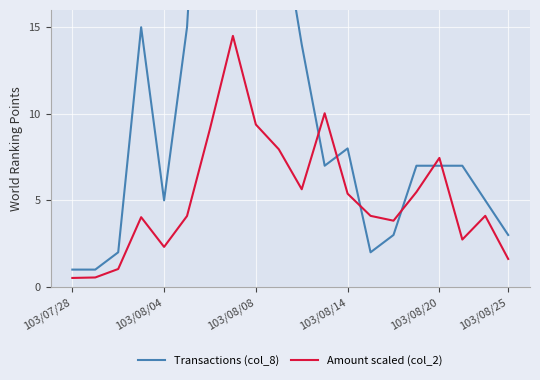

Which series has the largest total across all categories?

Transactions (col_8)